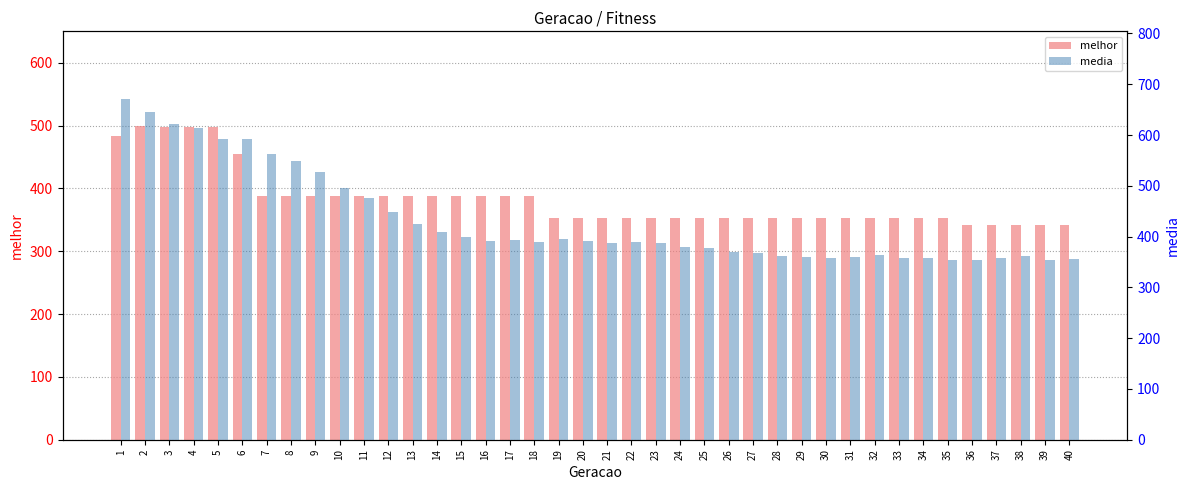

Which series has the largest total across all categories?

media